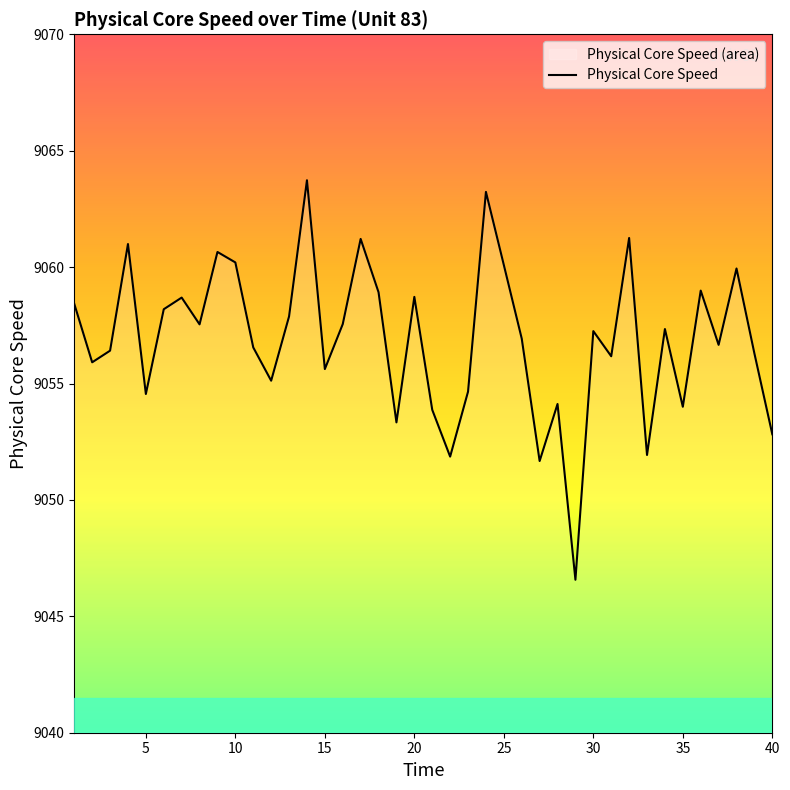

True or false: there are more than 2 points higher than both neighbors.

True